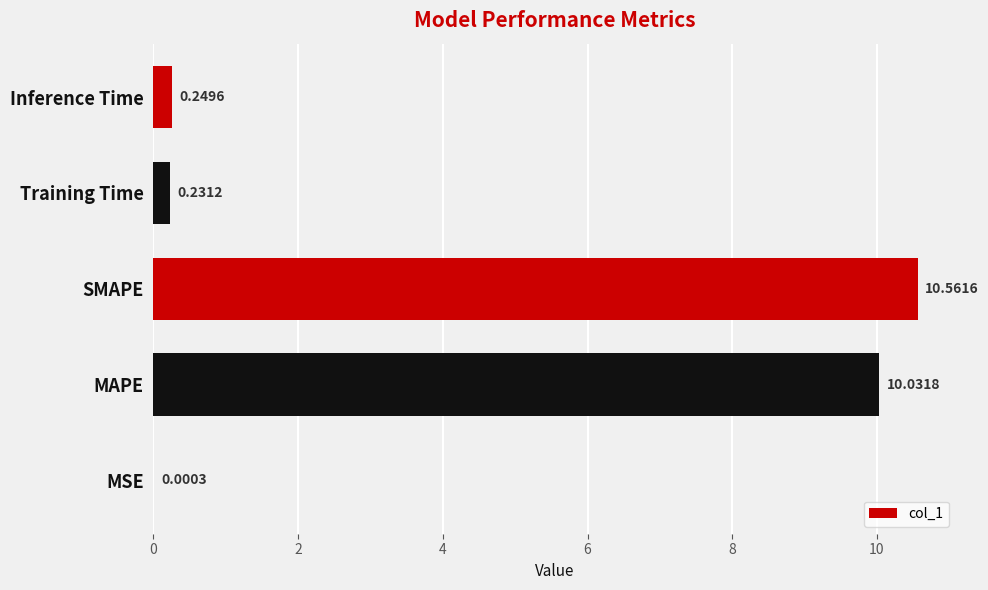

Are the bars horizontal?

Yes